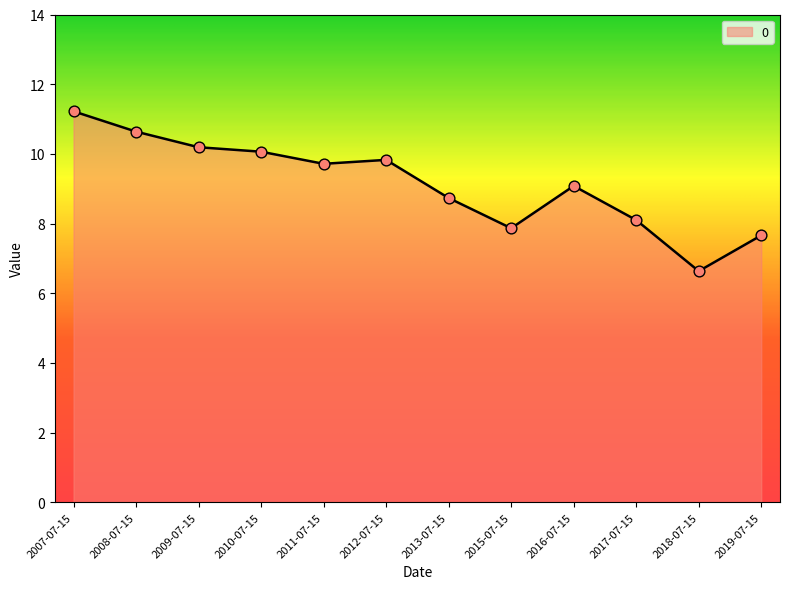

Which has a higher value, 2009-07-15 or 2008-07-15?

2008-07-15